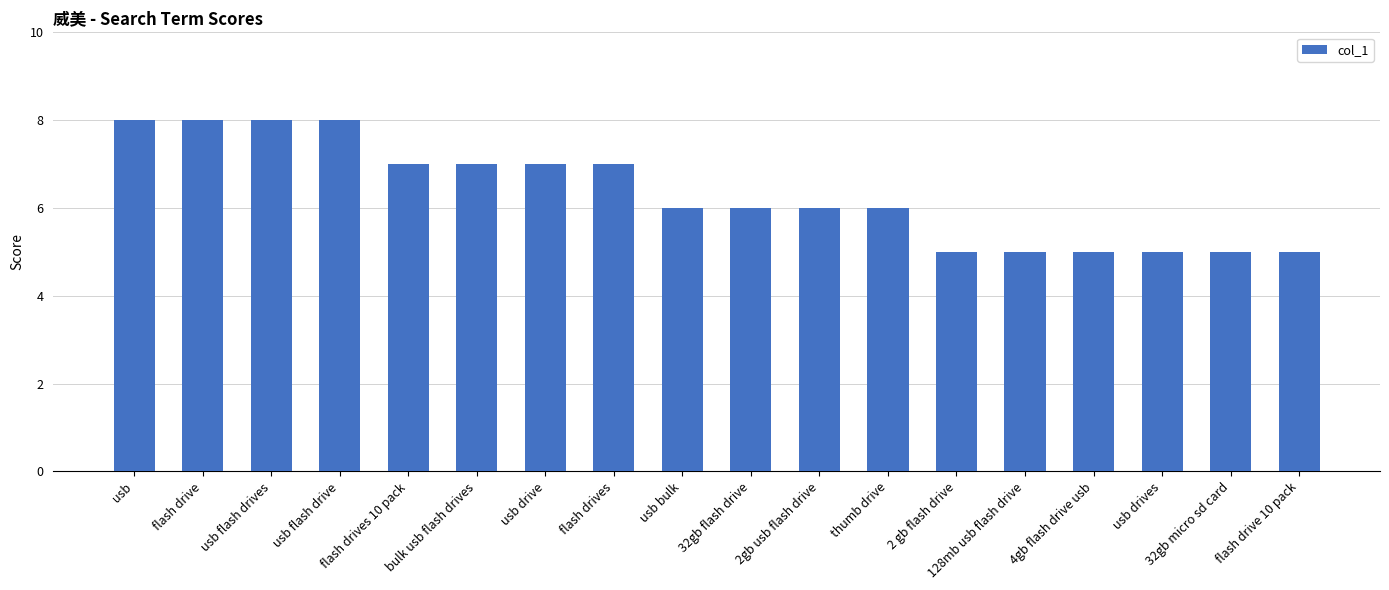

What is the difference between the values at usb and thumb drive?

2